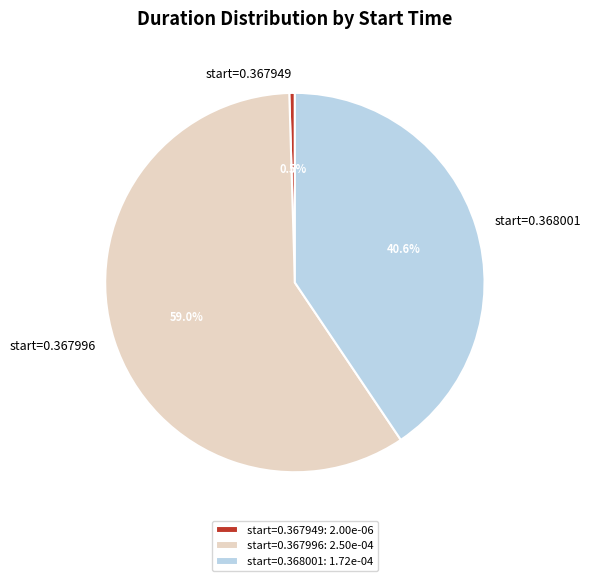

Is there a majority slice in this chart?

Yes